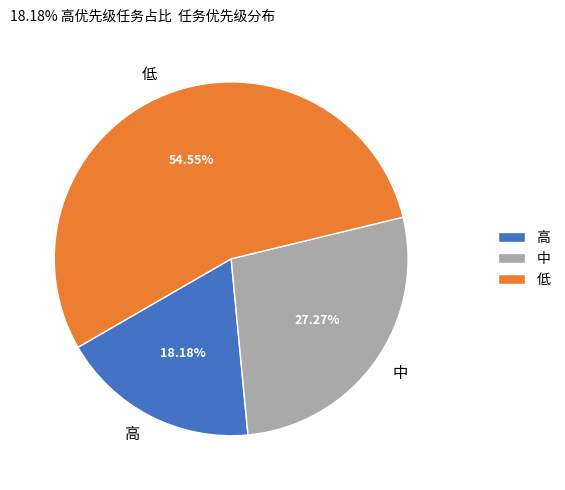

Does any single category account for the majority?

Yes